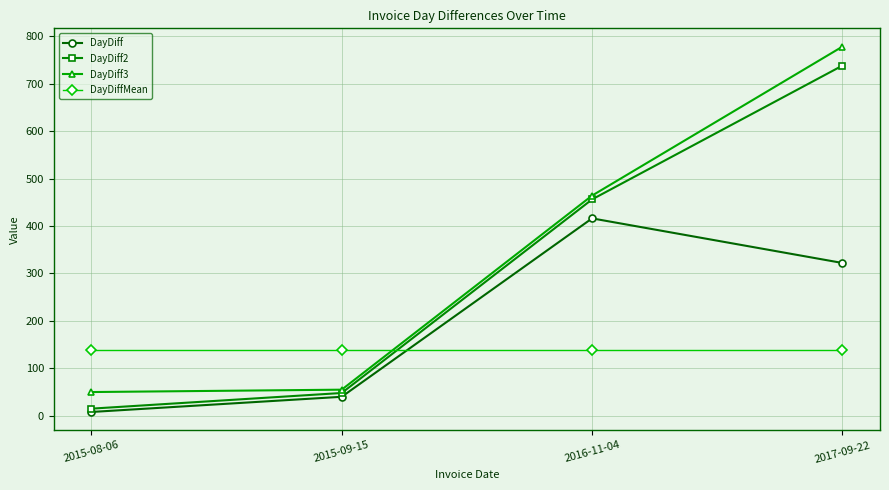

What is the sum of the DayDiffMean values at 2015-09-15 and 2016-11-04?

276